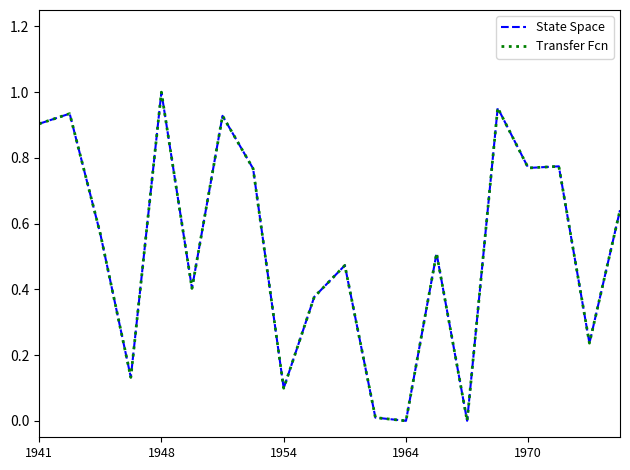

True or false: State Space and Transfer Fcn intersect in this chart.

False